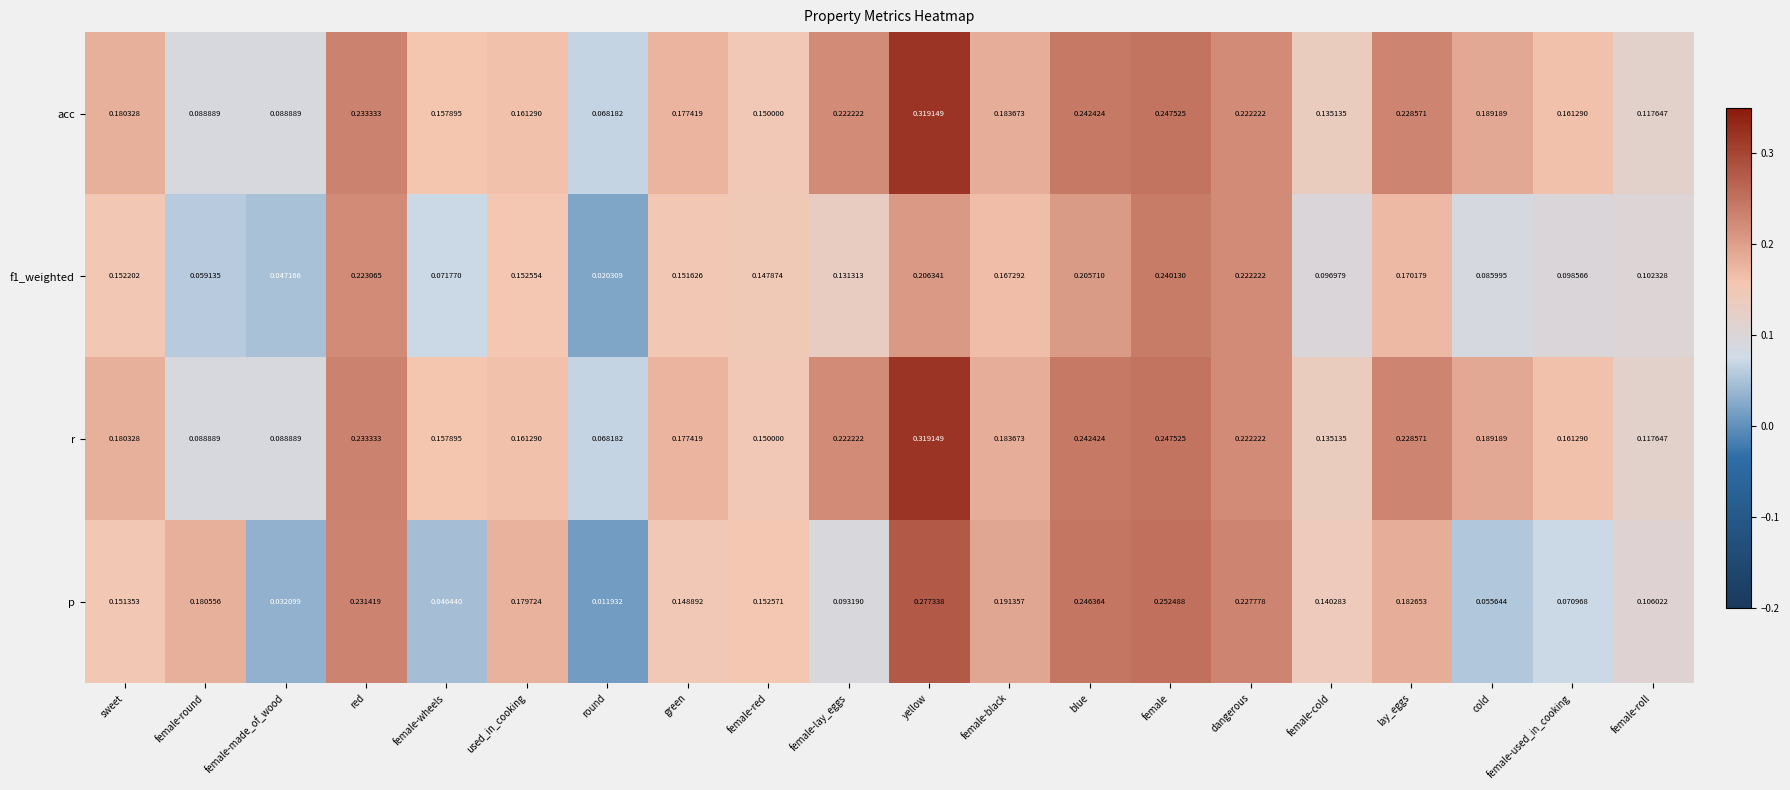

Rank the categories by p value from lowest to highest.

round, female-made_of_wood, female-wheels, cold, female-used_in_cooking, female-lay_eggs, female-roll, female-cold, green, sweet, female-red, used_in_cooking, female-round, lay_eggs, female-black, dangerous, red, blue, female, yellow